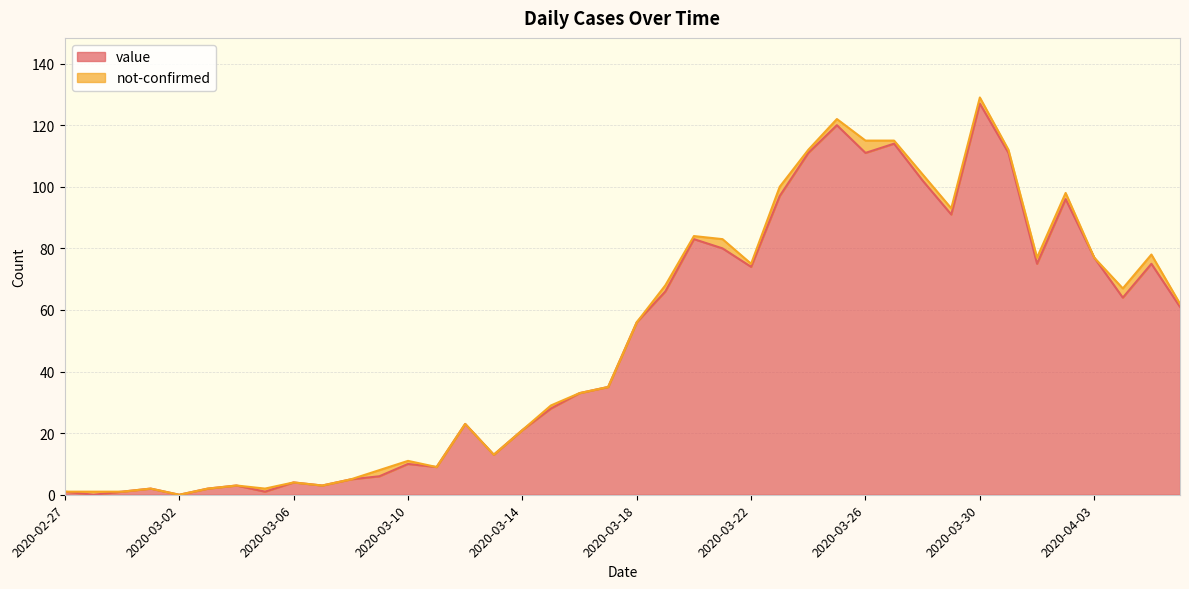

List the labels in order of value, largest first.

2020-03-30, 2020-03-25, 2020-03-27, 2020-03-24, 2020-03-26, 2020-03-31, 2020-03-28, 2020-03-23, 2020-04-02, 2020-03-29, 2020-03-20, 2020-03-21, 2020-04-03, 2020-04-01, 2020-04-05, 2020-03-22, 2020-03-19, 2020-04-04, 2020-04-06, 2020-03-18, 2020-03-17, 2020-03-16, 2020-03-15, 2020-03-12, 2020-03-14, 2020-03-13, 2020-03-10, 2020-03-11, 2020-03-09, 2020-03-08, 2020-03-06, 2020-03-04, 2020-03-07, 2020-03-01, 2020-03-03, 2020-02-27, 2020-02-29, 2020-03-05, 2020-02-28, 2020-03-02